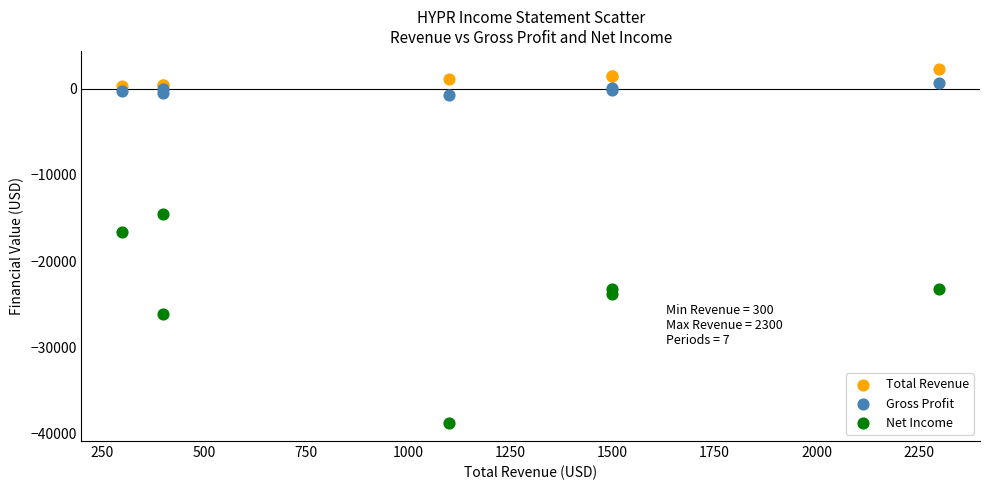

What is the X range (max minus min) for the scatter plot?

2000